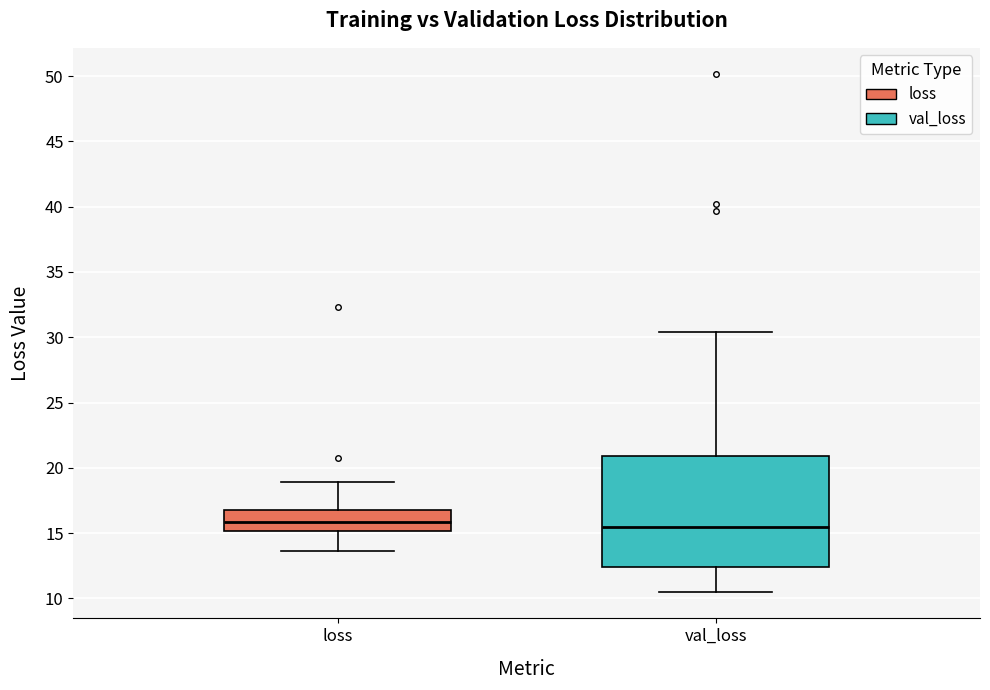

Where is the lower edge of the box for val_loss on the y-axis? The values are not printed on the chart, so give them approximately, as read against the axis.

12.5